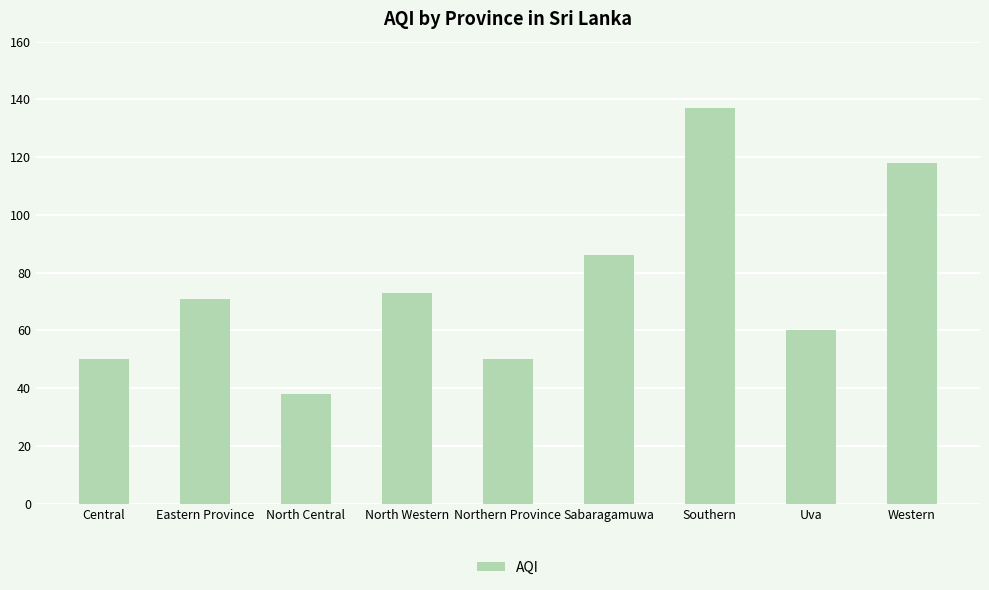

Which has a higher value, Central or North Western?

North Western